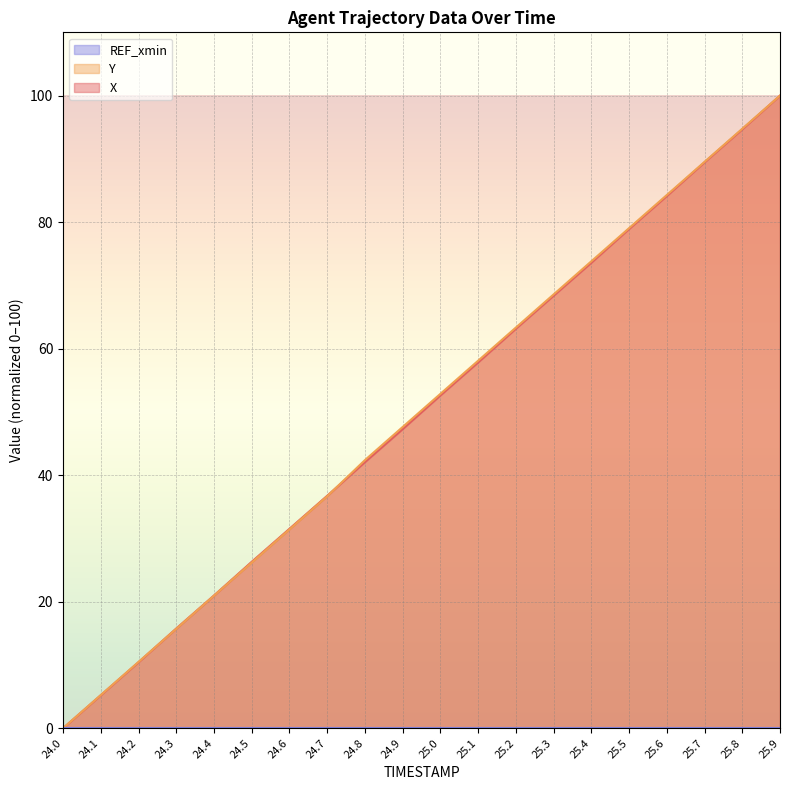

At which label is Y closest to 50?

24.9